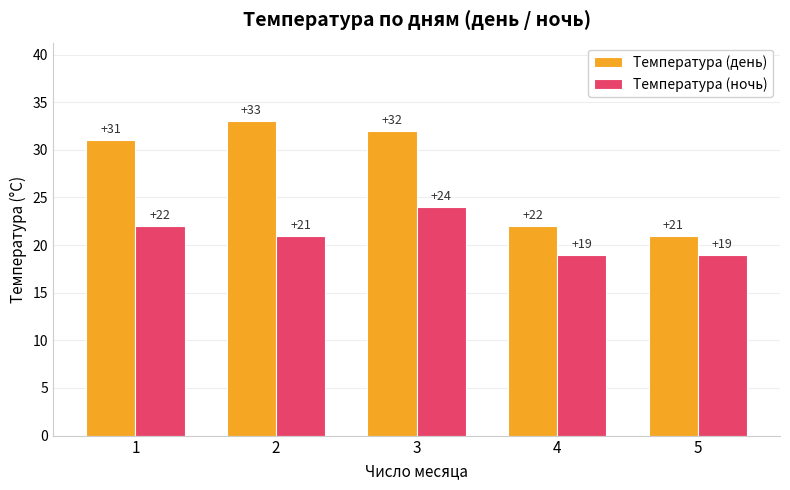

Which category has the lowest value in the Температура (день) series?

5